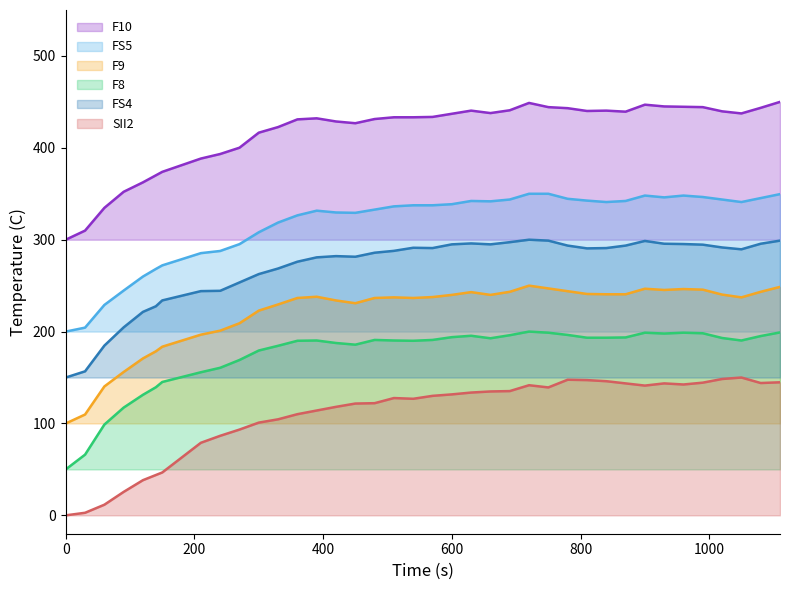

The F8 series shows 190.3 at 510. True or false?

True